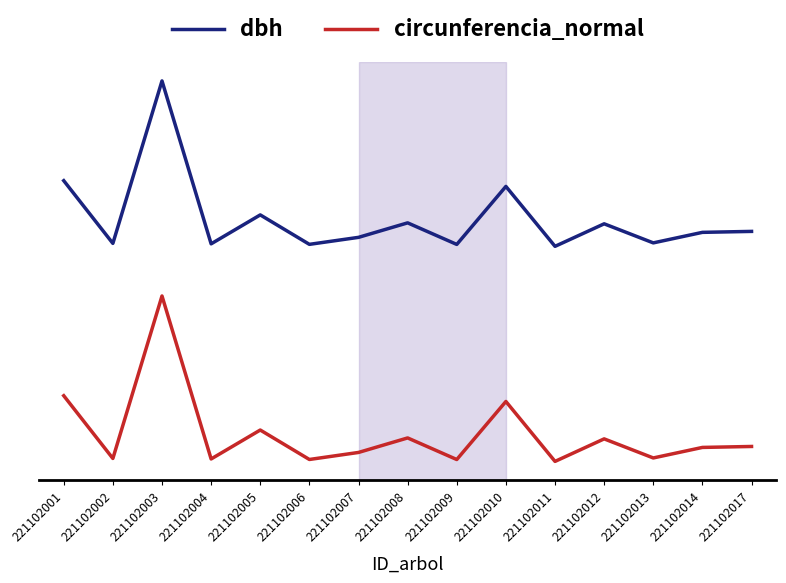

Is this an area chart (filled region under the line)?

No